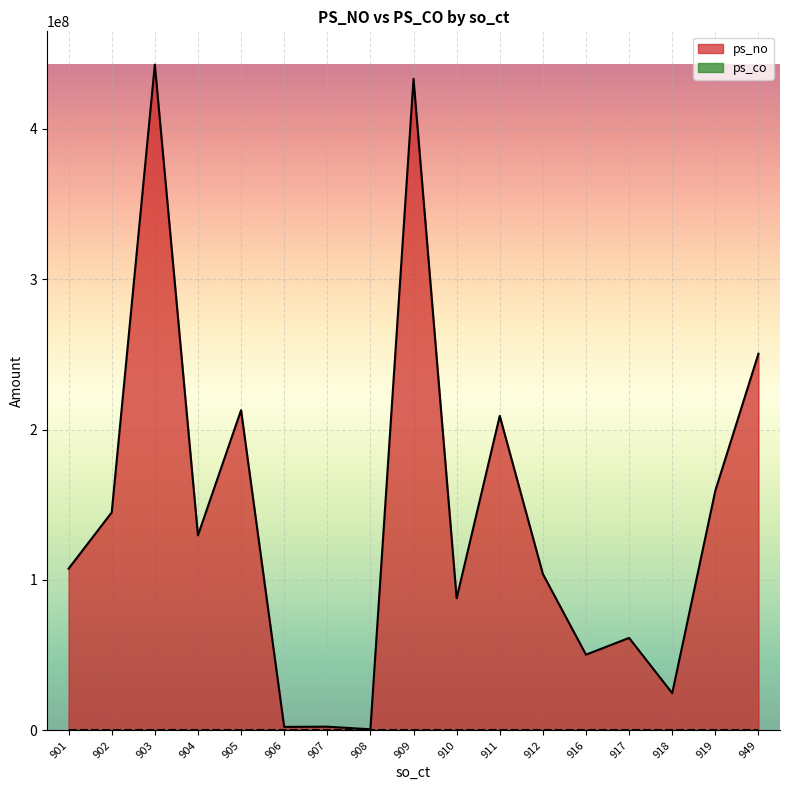

True or false: the data shows 209136320 at 911.

True